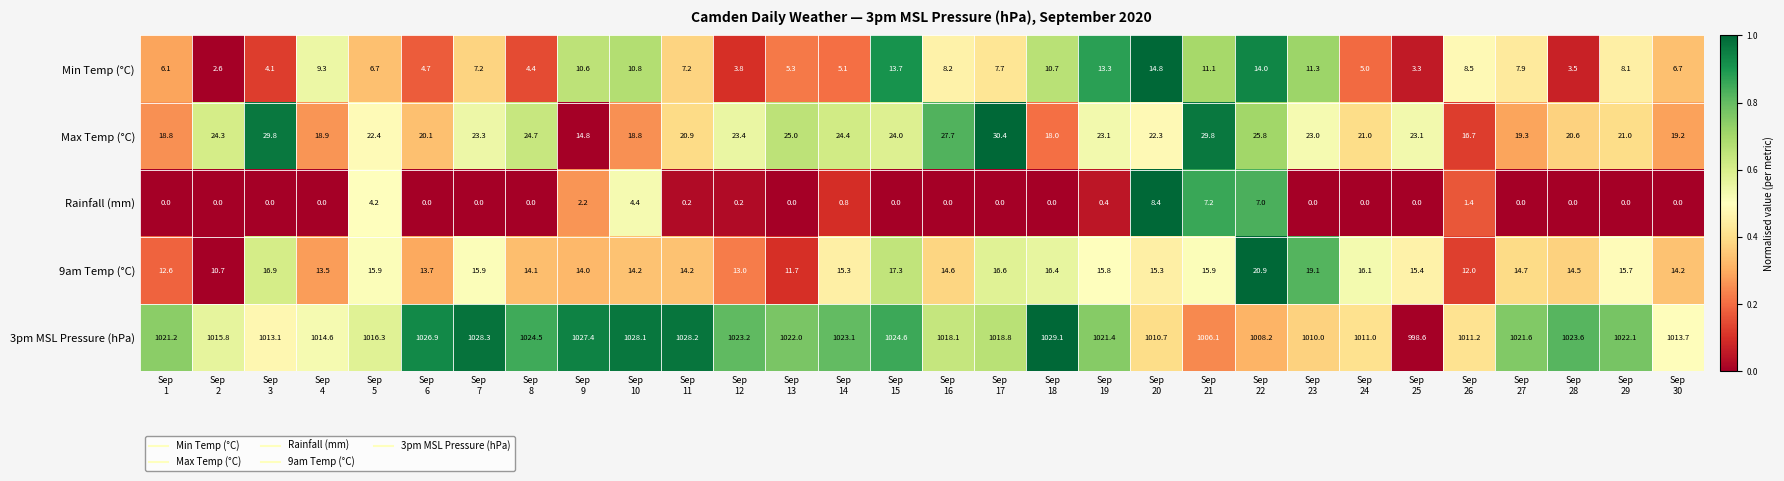

At which category is the sum across all series the highest?

Sep
15